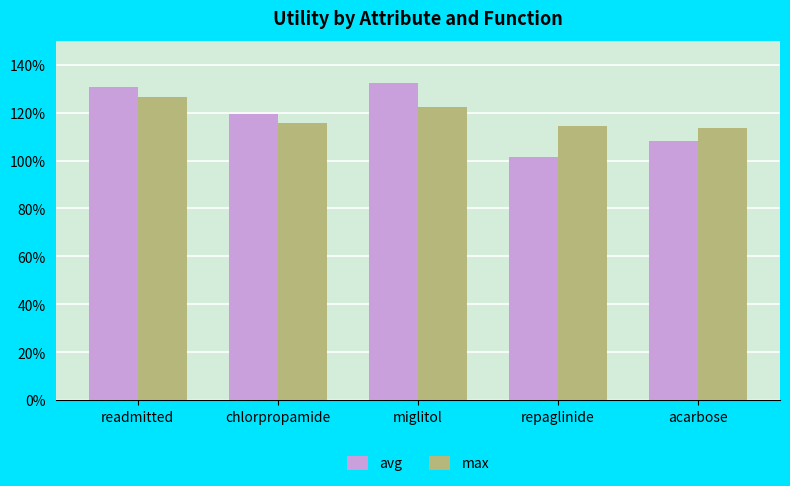

What are all the series names shown in the legend?

avg, max